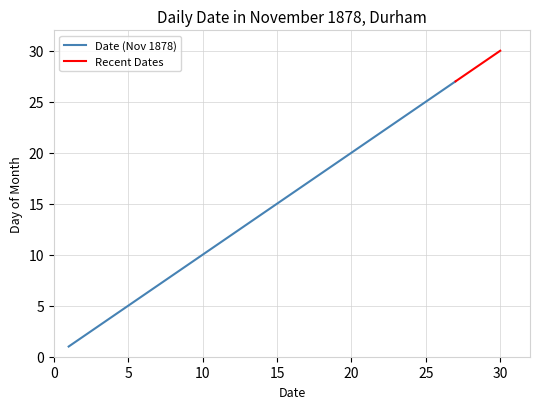

True or false: Date (Nov 1878) has a value of 5 at 5.

True